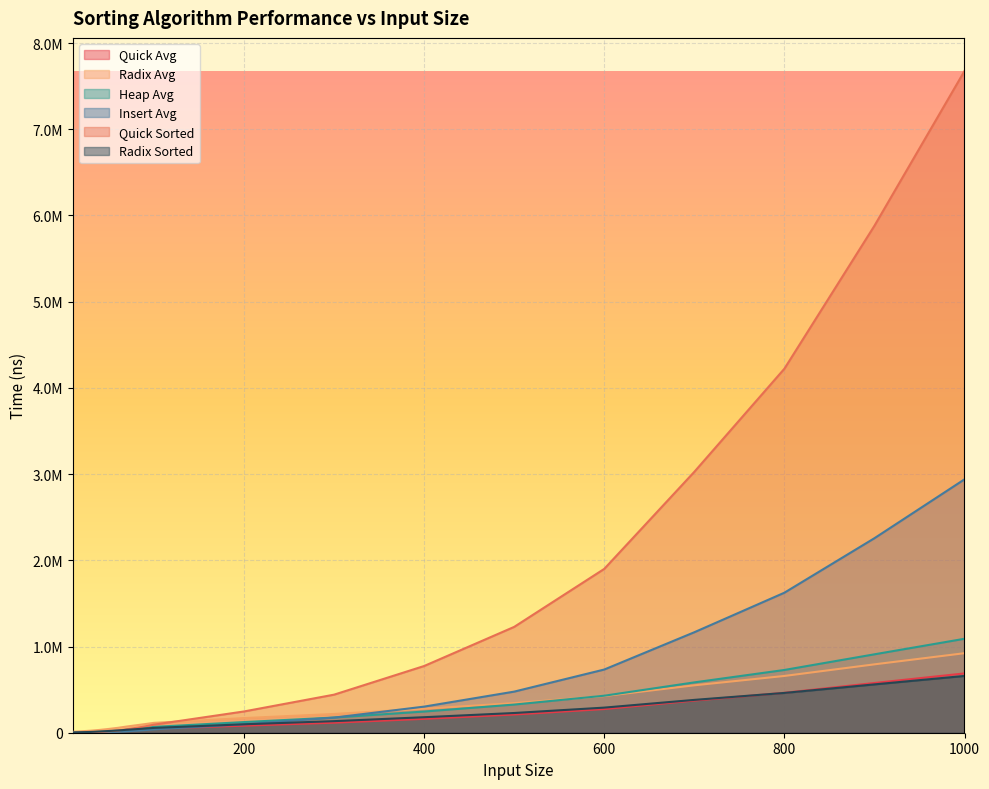

Count the number of categories in the chart.

19